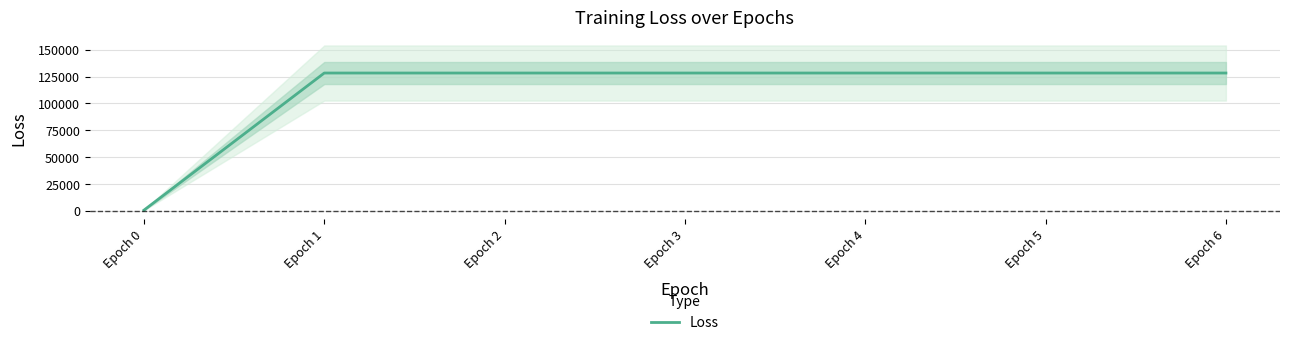

What is the smallest value displayed?

593.7